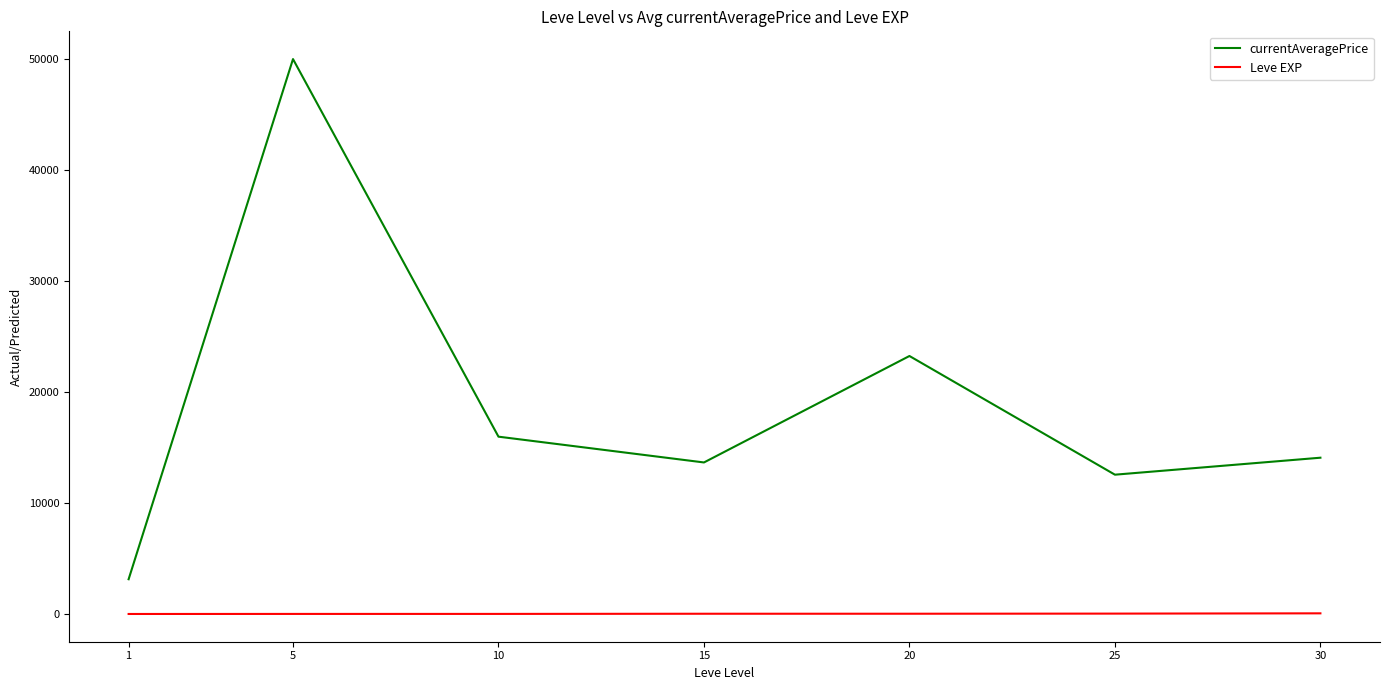

What are all the series names shown in the legend?

currentAveragePrice, Leve EXP